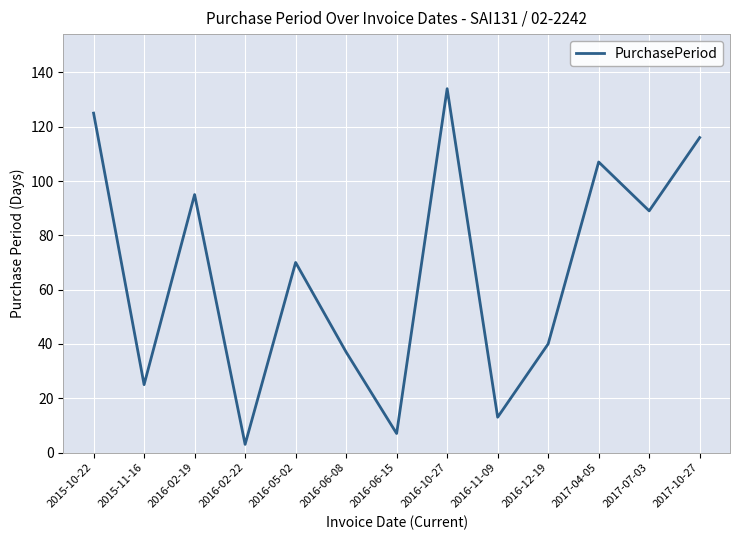

The chart shows a value of 95 at 2016-02-19. True or false?

True